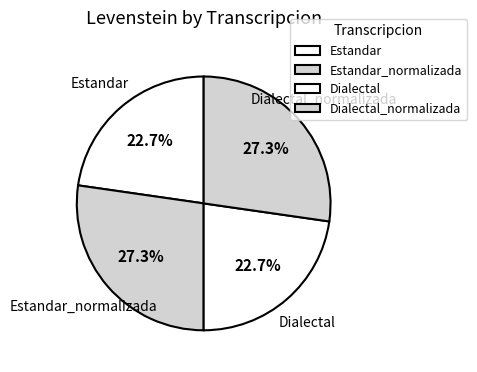

What percentage is NOT represented by Estandar_normalizada?

72.7%